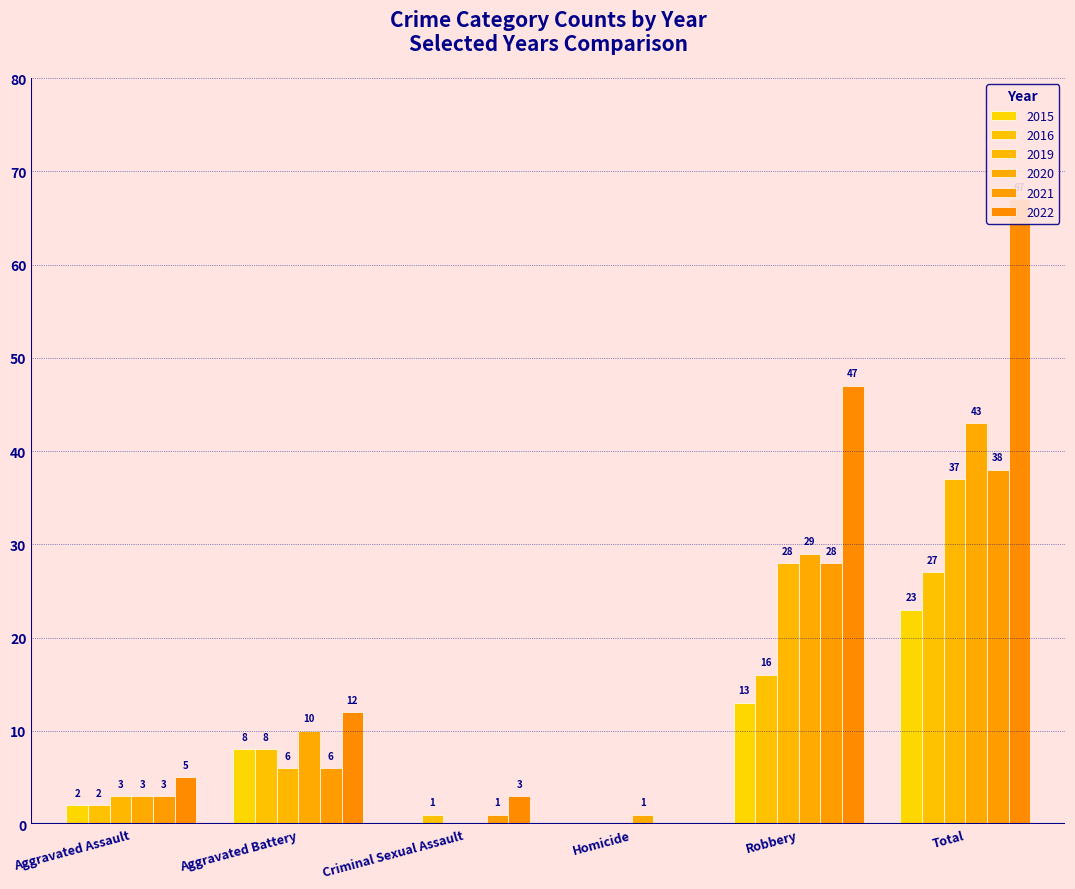

What is the sum of all 2016 values?

54